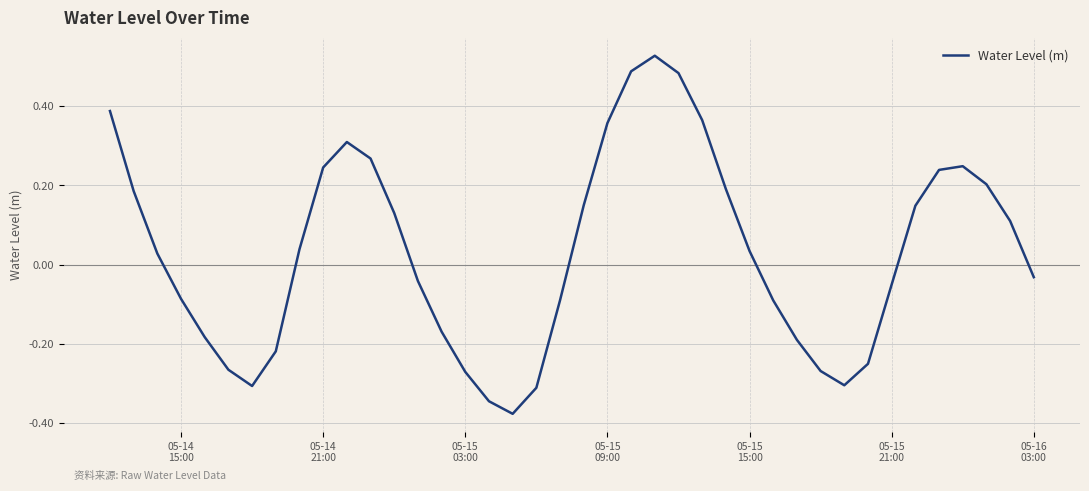

What is the difference between the maximum and minimum values?

0.9